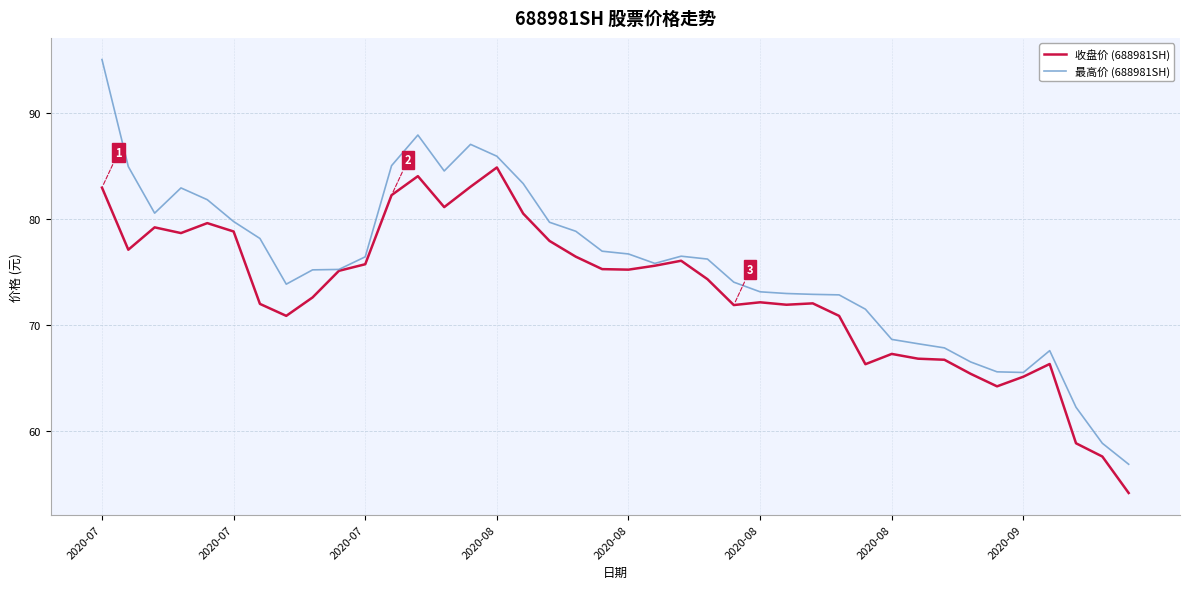

Which series has the widest spread of values?

最高价 (688981SH)